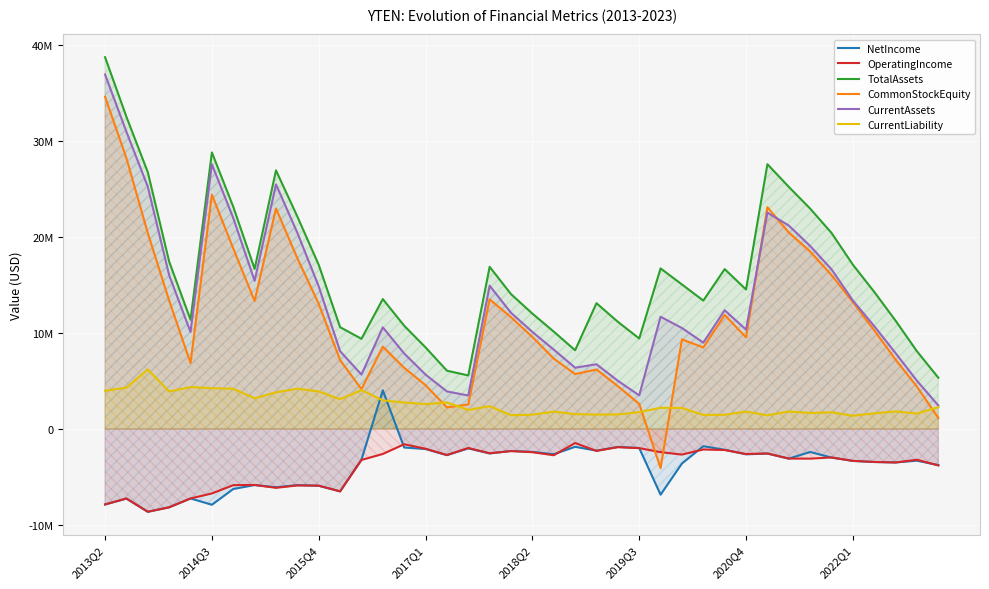

Reading left to right, transcribe all the data shown in this chart.

NetIncome: -7866000	-7251000	-8627000	-8154000	-7237000	-7893000	-6252000	-5843000	-6073000	-5848000	-5917000	-6498000	-3198000	4024000	-1932000	-2092000	-2727000	-2025000	-2552000	-2290000	-2390000	-2630000	-1860000	-2260000	-1871000	-1982000	-6843000	-3600000	-1796000	-2168000	-2642000	-2561000	-3092000	-2398000	-2980000	-3331000	-3443000	-3489000	-3303000	-3764000
OperatingIncome: -7857000	-7242000	-8620000	-8160000	-7239000	-6714000	-5852000	-5830000	-6129000	-5882000	-5902000	-6501000	-3230000	-2604000	-1593000	-2061000	-2711000	-1982000	-2529000	-2307000	-2420000	-2737000	-1465000	-2285000	-1898000	-1998000	-2415000	-2668000	-2137000	-2194000	-2610000	-2552000	-3081000	-3091000	-2969000	-3321000	-3436000	-3490000	-3204000	-3800000
TotalAssets: 38714000	32503000	26738000	17428000	11375000	28792000	23135000	16670000	26925000	22120000	17088000	10600000	9387000	13525000	10748000	8494000	6068000	5572000	16882000	14040000	12011000	10137000	8194000	13095000	11156000	9419000	16718000	15046000	13366000	16646000	14522000	27568000	25210000	22946000	20415000	17104000	14273000	11272000	8085000	5334000
CommonStockEquity: 34597000	28203000	20398000	13375000	6864000	24395000	18796000	13330000	22961000	17778000	13028000	7176000	4142000	8578000	6369000	4561000	2241000	2549000	13502000	11635000	9581000	7328000	5713000	6195000	4454000	2620000	-4085000	9329000	8487000	11872000	9532000	23094000	20462000	18488000	16026000	13211000	10271000	7220000	4400000	1143000
CurrentAssets: 36913000	30943000	25231000	16014000	10101000	27562000	21965000	15428000	25468000	20423000	14850000	8099000	5661000	10580000	7860000	5659000	3908000	3484000	14917000	12094000	10104000	8264000	6377000	6738000	5017000	3499000	11684000	10509000	8990000	12361000	10342000	22530000	21185000	19054000	16624000	13375000	10704000	7895000	5018000	2443000
CurrentLiability: 3980000	4300000	6195000	3905000	4361000	4247000	4189000	3190000	3814000	4192000	3910000	3102000	4050000	2978000	2758000	2587000	2759000	1986000	2375000	1432000	1489000	1809000	1546000	1502000	1506000	1754000	2207000	2187000	1462000	1476000	1814000	1421000	1823000	1666000	1733000	1376000	1627000	1826000	1610000	2270000